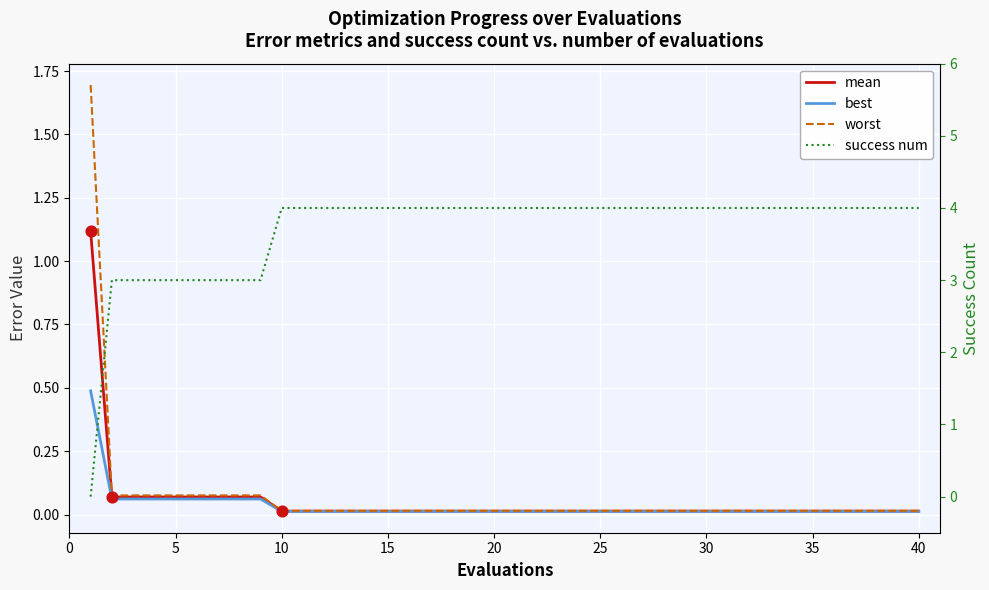

Which series has the widest spread of Y values?

success num